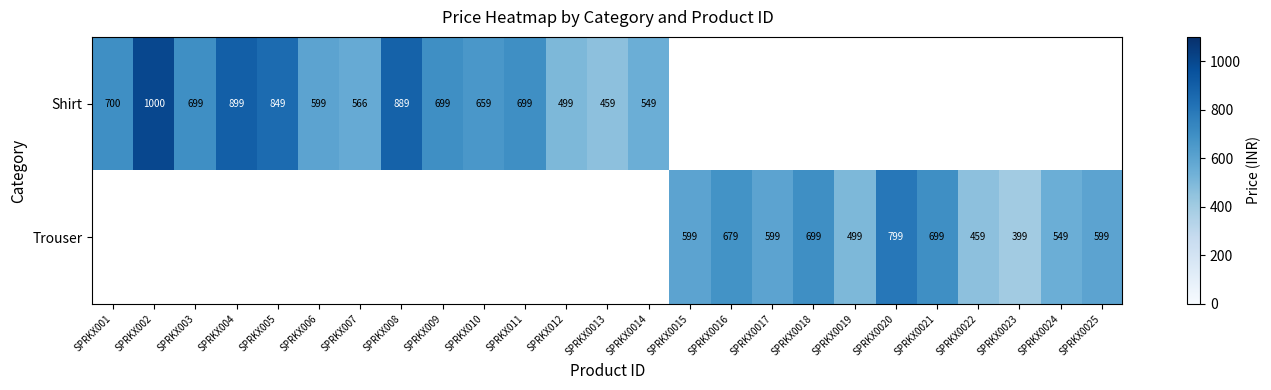

Is it true that Shirt equals 294 at SPRKX001?

False